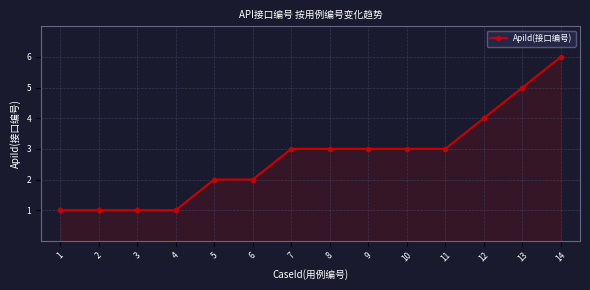

At which category does the chart reach its peak across all series?

14